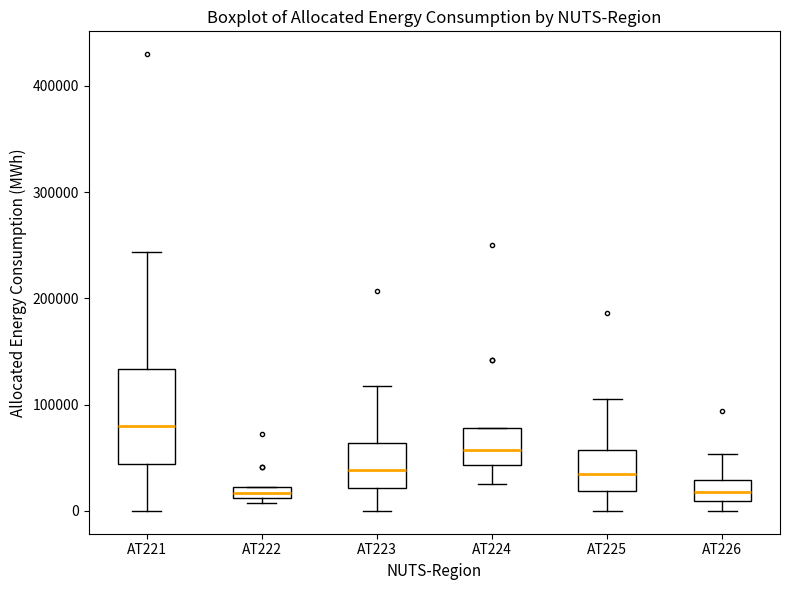

Which box's median line is the highest?

AT221